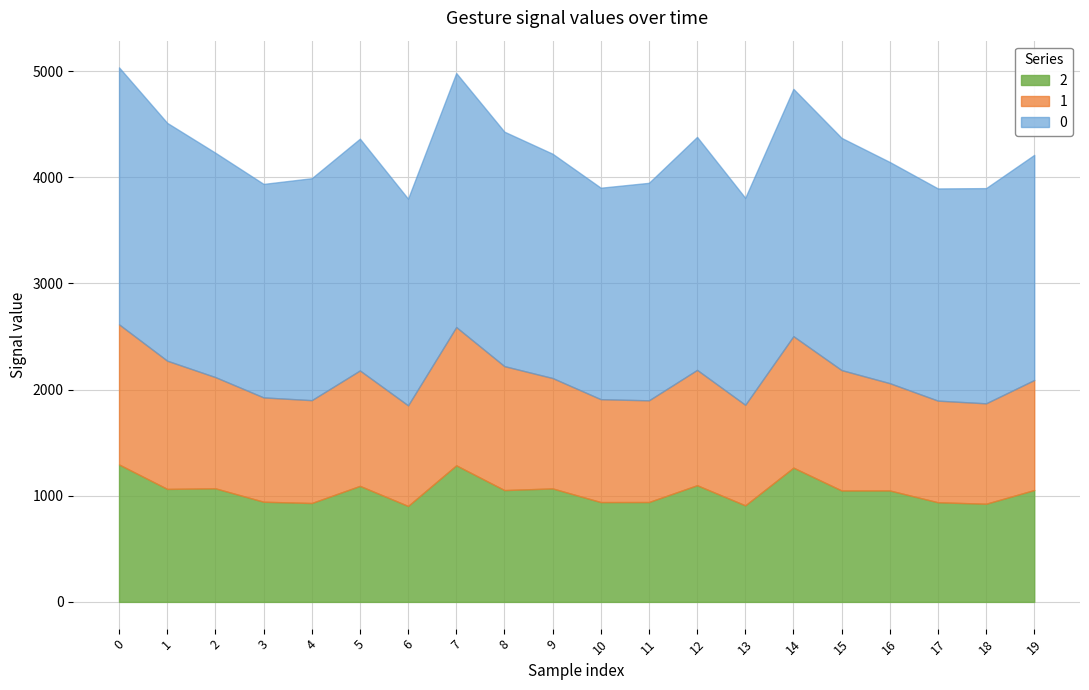

What is the maximum value for 2?

1294.5